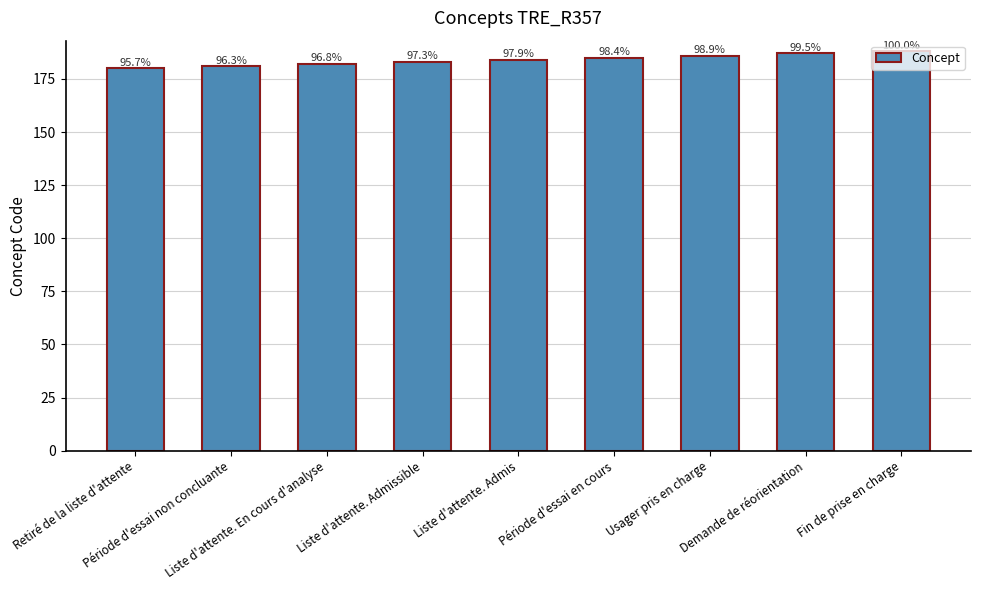

What is the change in value from Liste d'attente. En cours d'analyse to Demande de réorientation?

+5